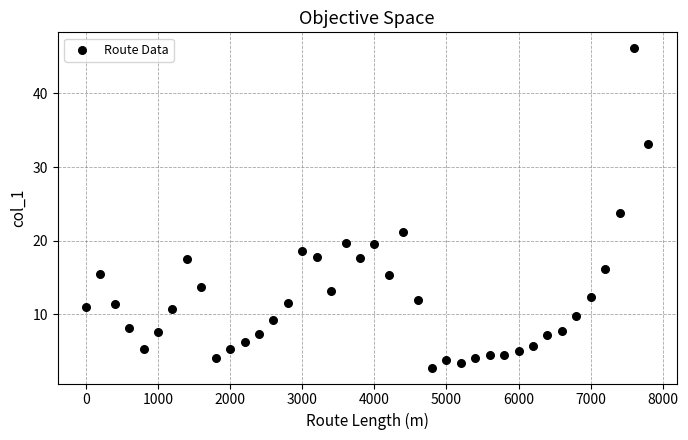

What is the range of Y values (max minus min)?

43.4